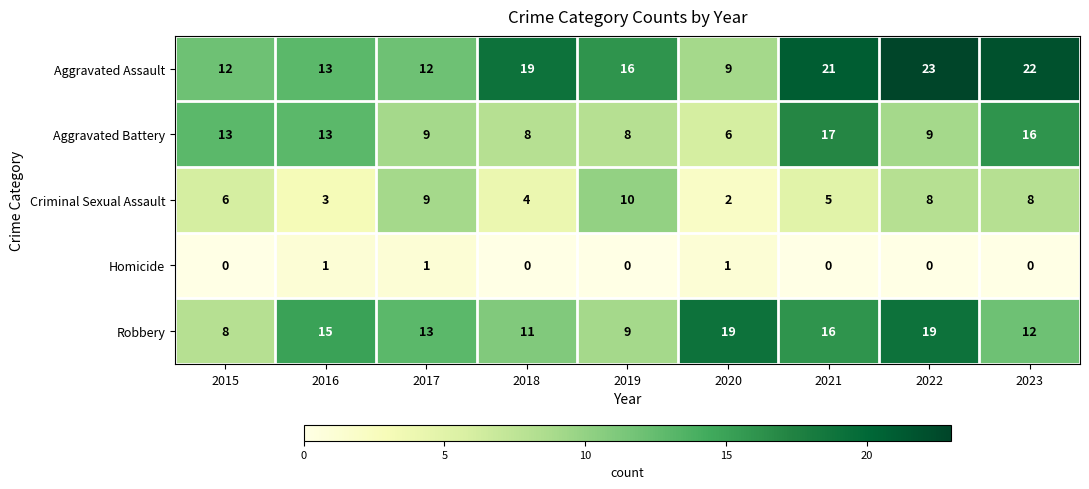

What is the sum of the Robbery values at 2017 and 2023?

25